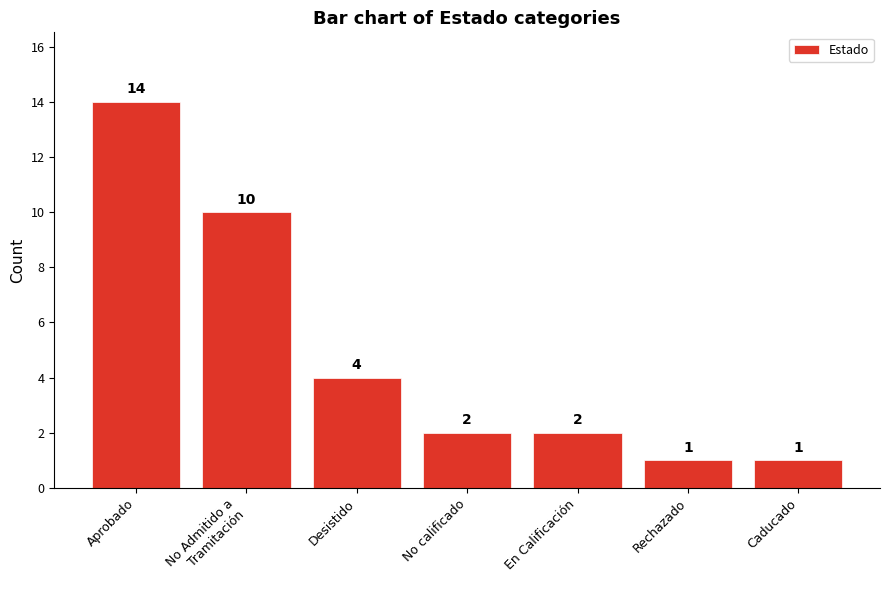

Does the chart contain stacked bars?

No